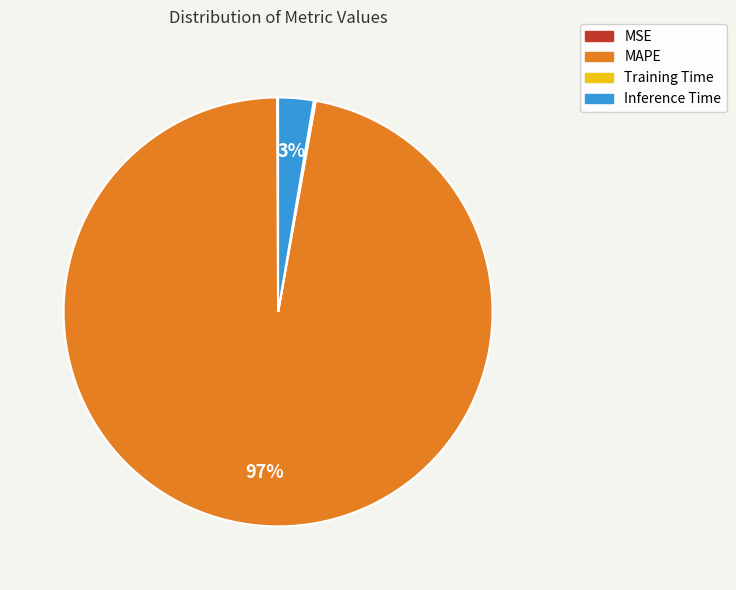

Which category has the biggest portion of the pie?

MAPE